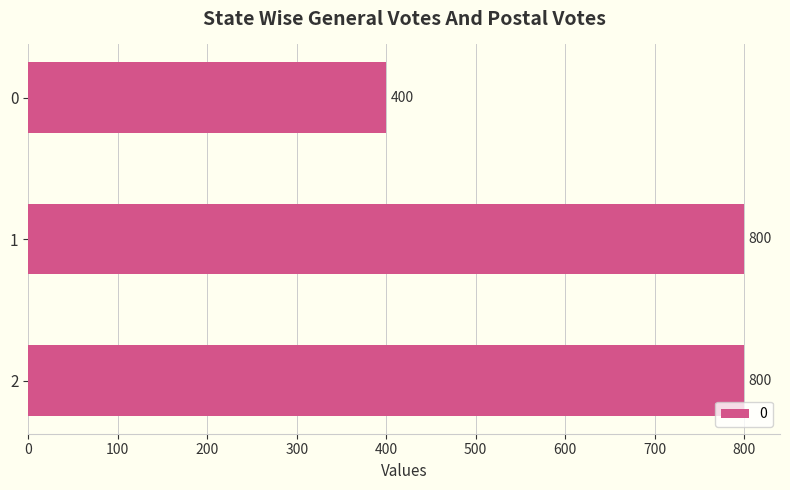

What is the maximum value shown in the chart?

800